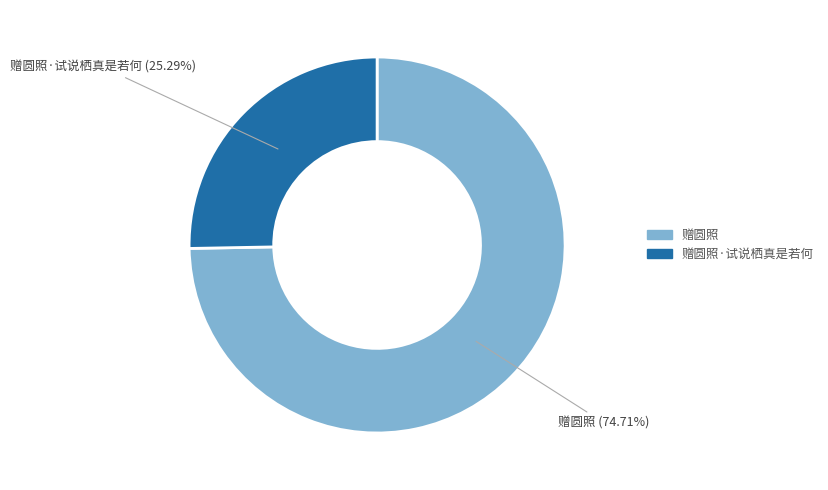

Does any single category account for the majority?

Yes